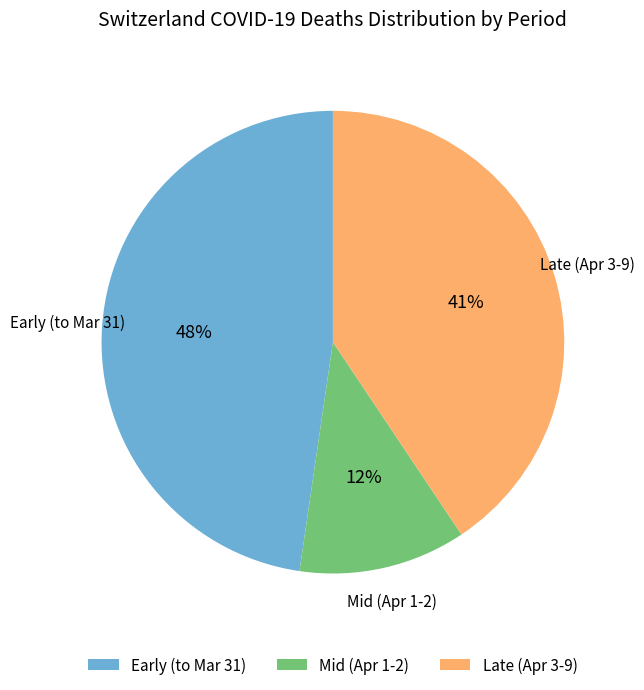

Which category has the smallest portion of the pie?

Mid (Apr 1-2)